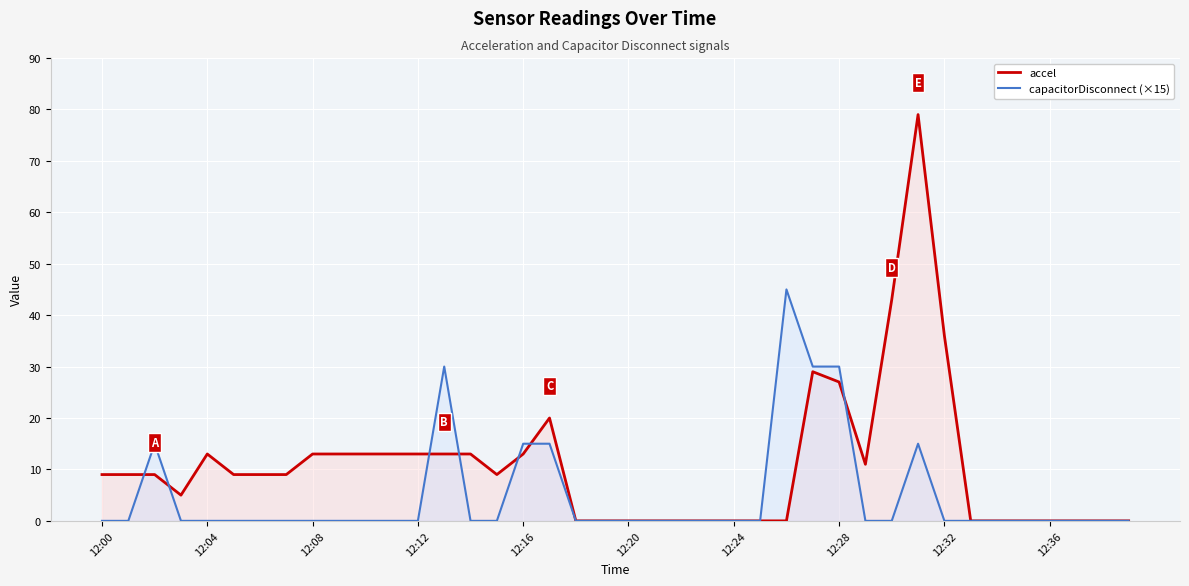

How many intersections are there between accel and capacitorDisconnect (×15)?

7